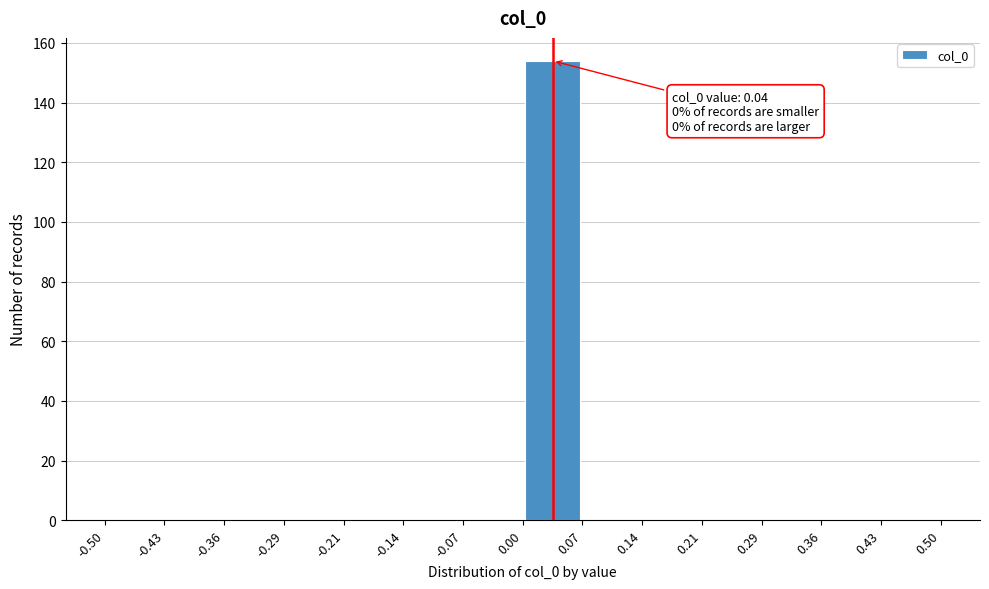

Which range on the x-axis has the tallest bar?

0.00 to 0.07